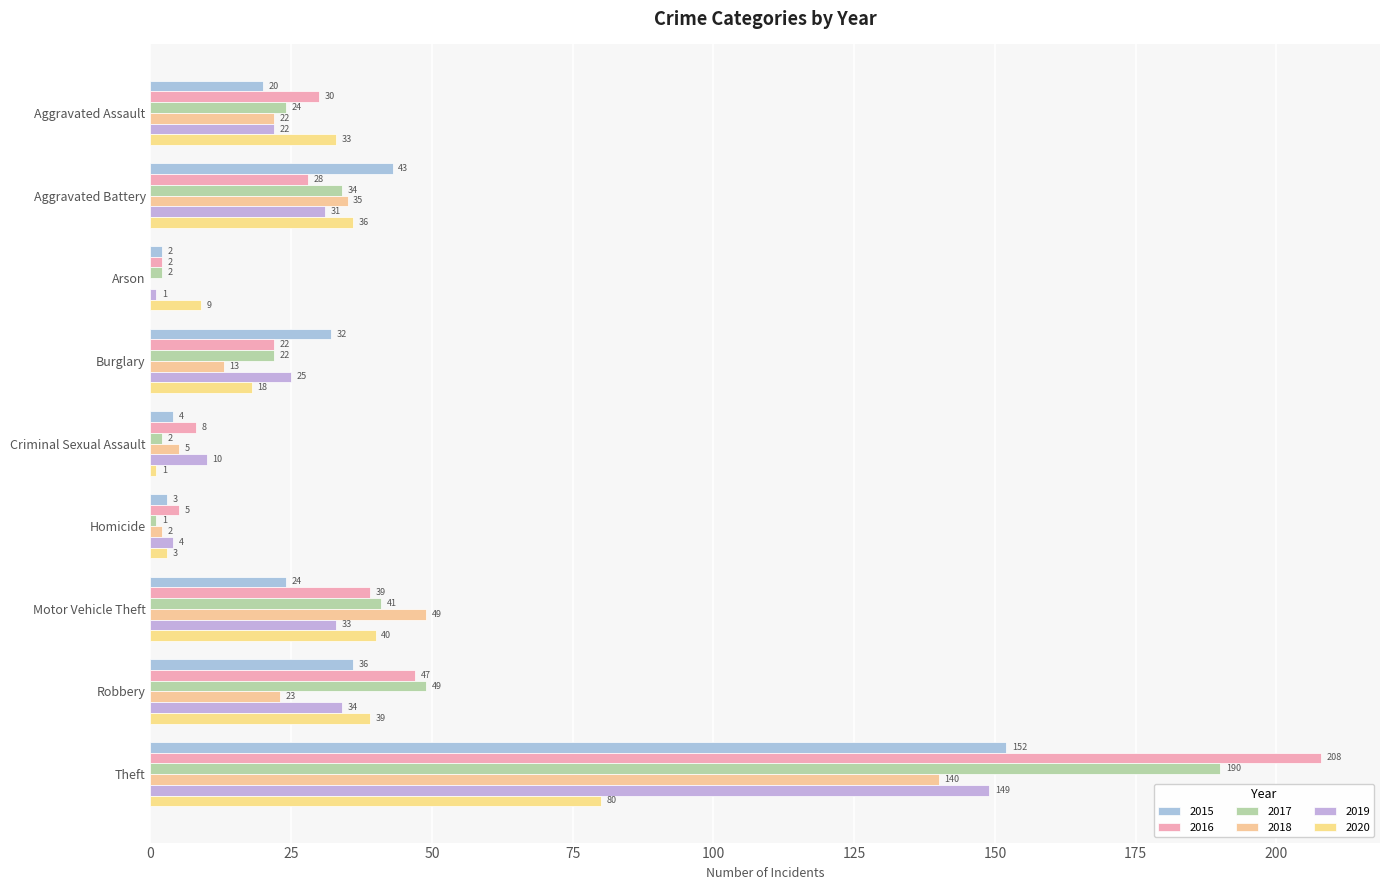

What is the value of the 2020 bar at the 6th from the left?

3